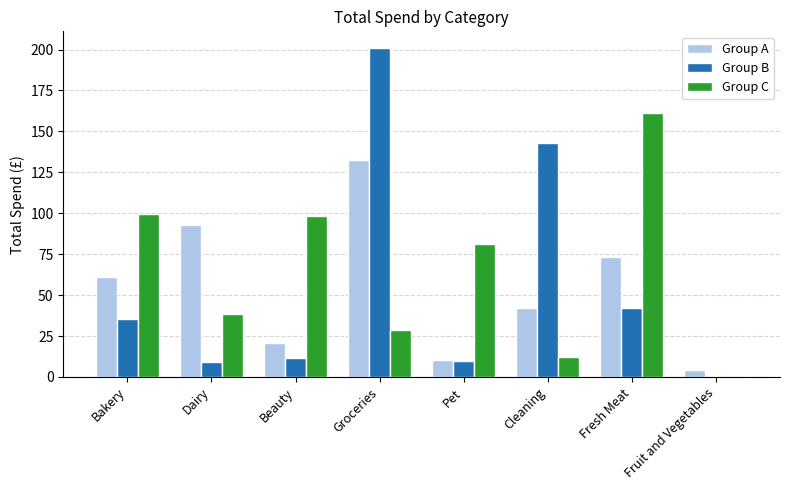

Is it true that Group B equals 0.0 at Fruit and Vegetables?

True